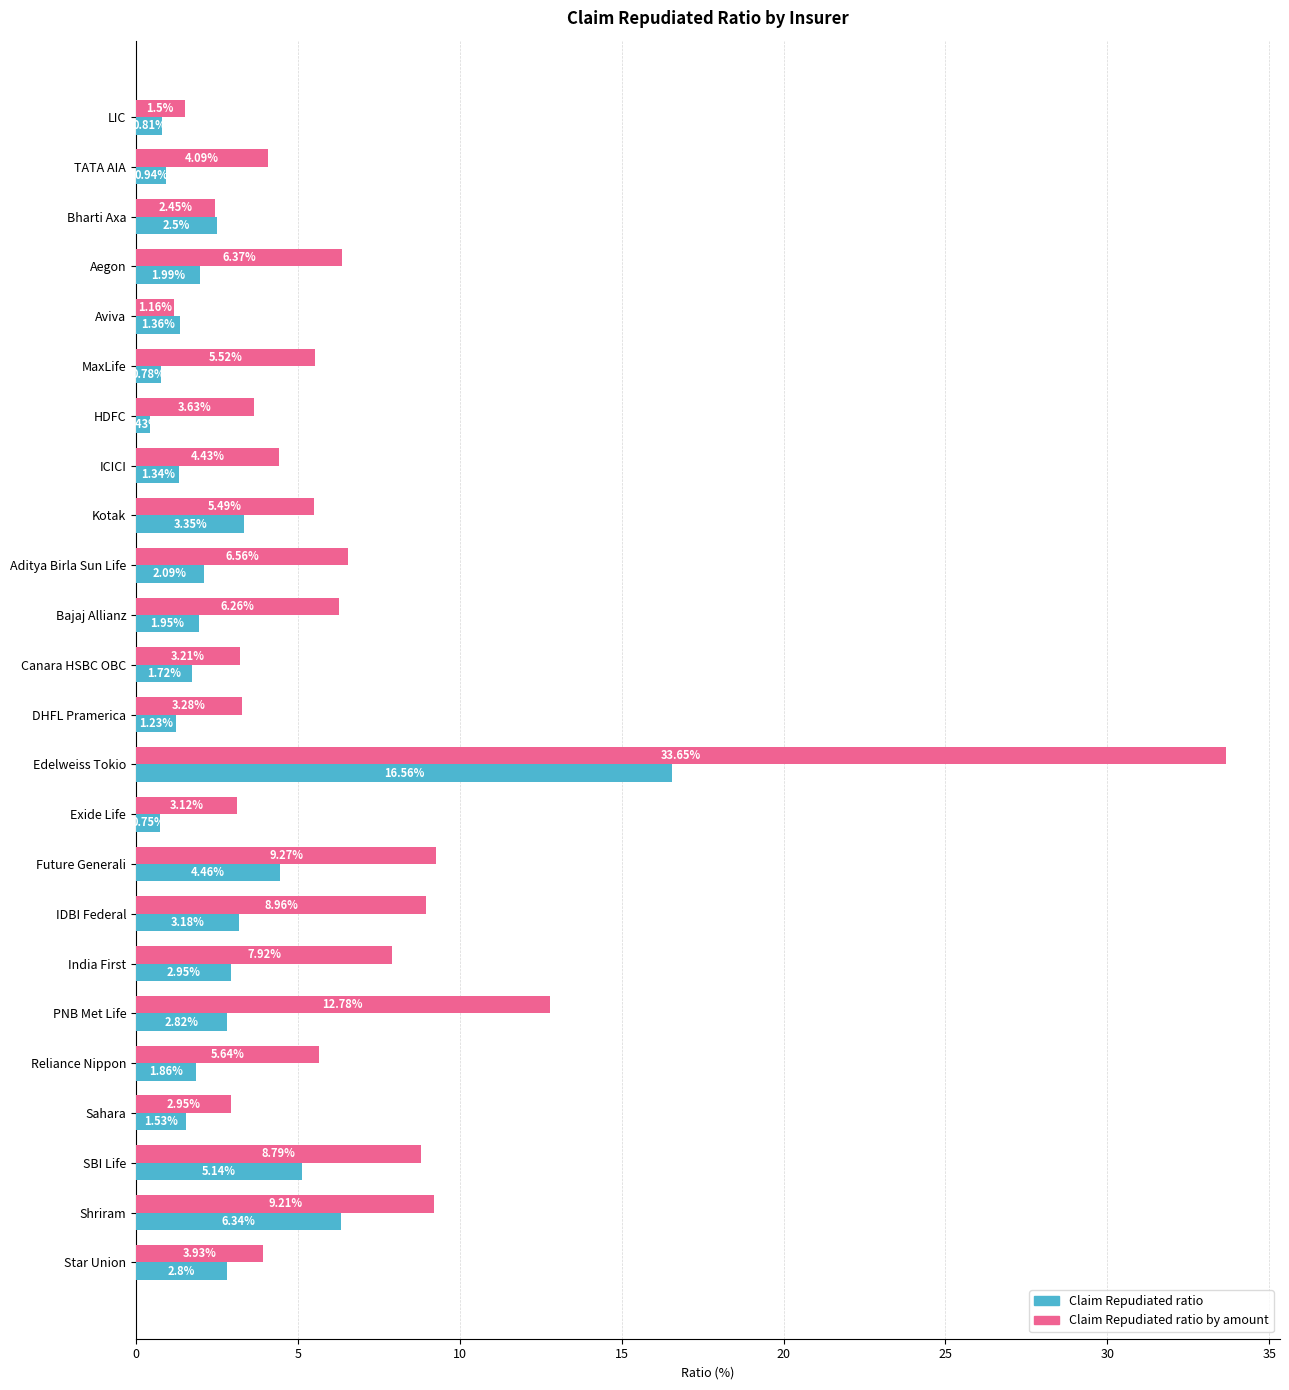

Where is Claim Repudiated ratio by amount nearest to the value 17?

PNB Met Life